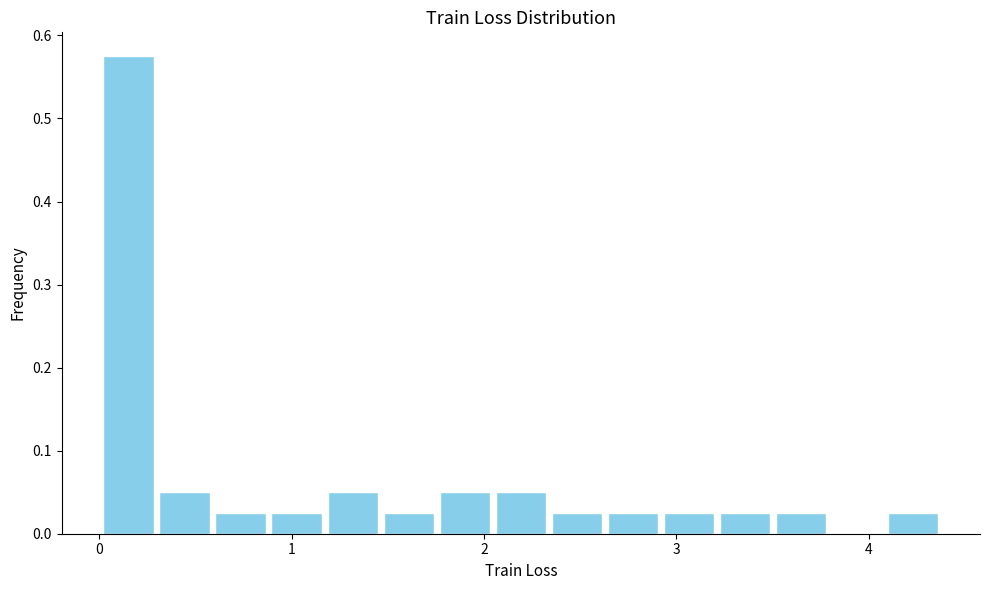

Around what value on the x-axis is the tallest bar? Give the approximate position of its centre, as read against the axis.

0.2